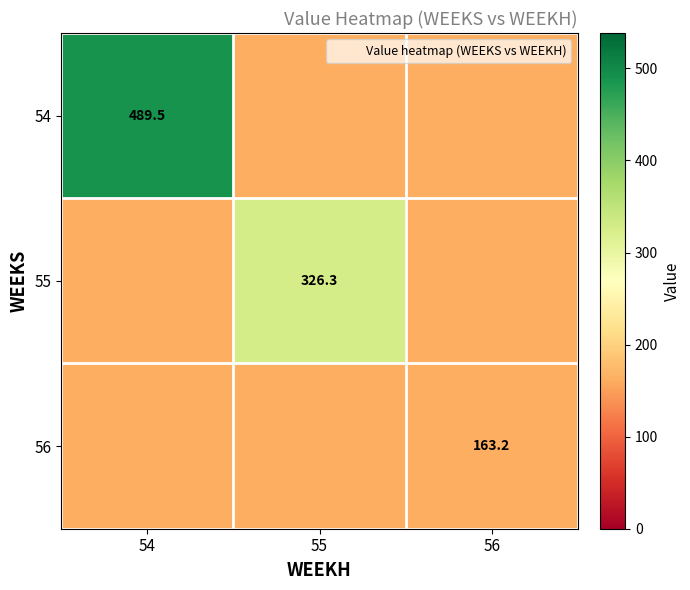

List the labels in order of 56 value, largest first.

54, 55, 56